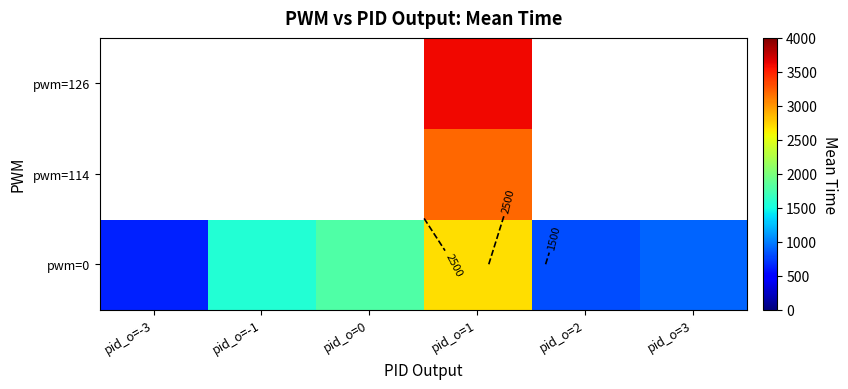

Where is pwm=0 nearest to the value 1670?

pid_o=-1